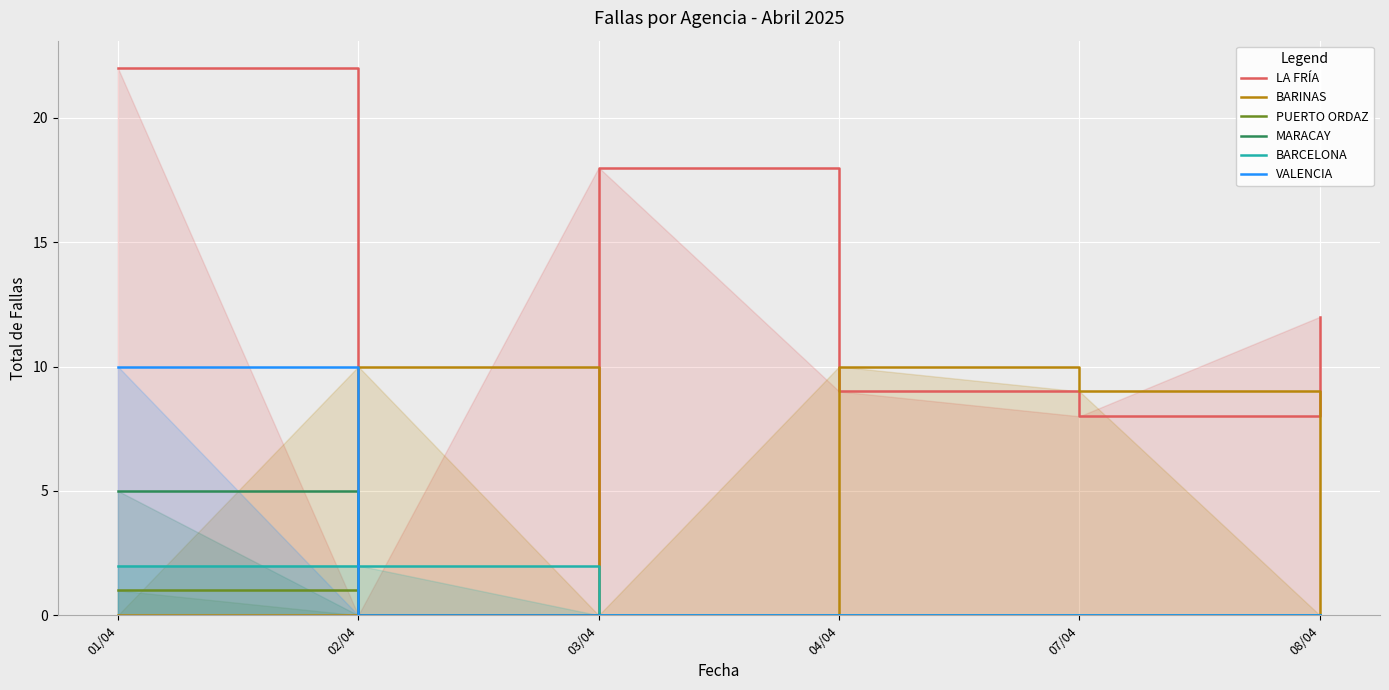

What is the total value across all series at 08/04?

12